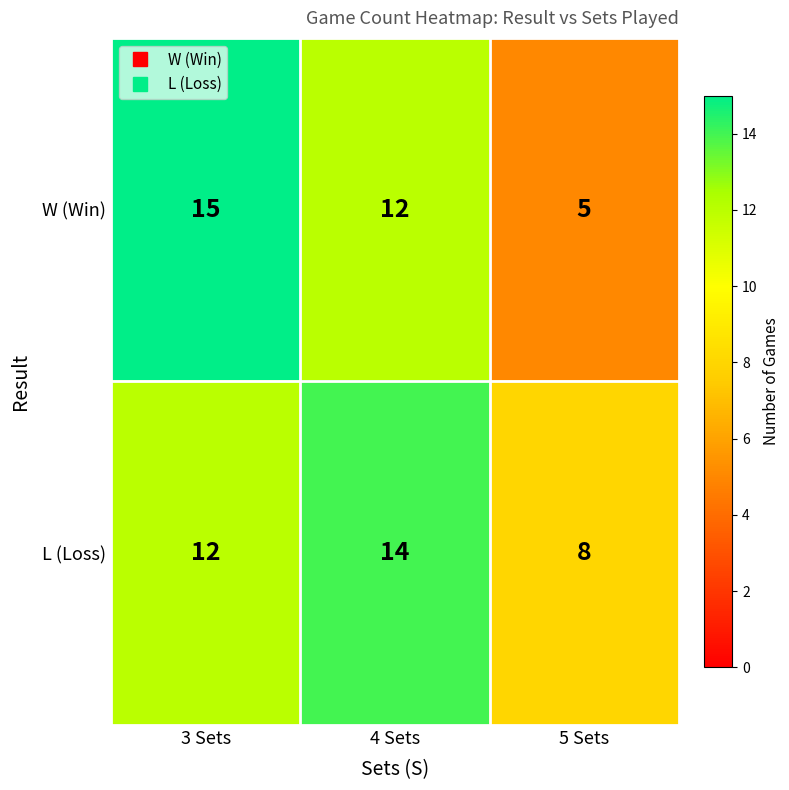

Which series has the widest spread of values?

W (Win)